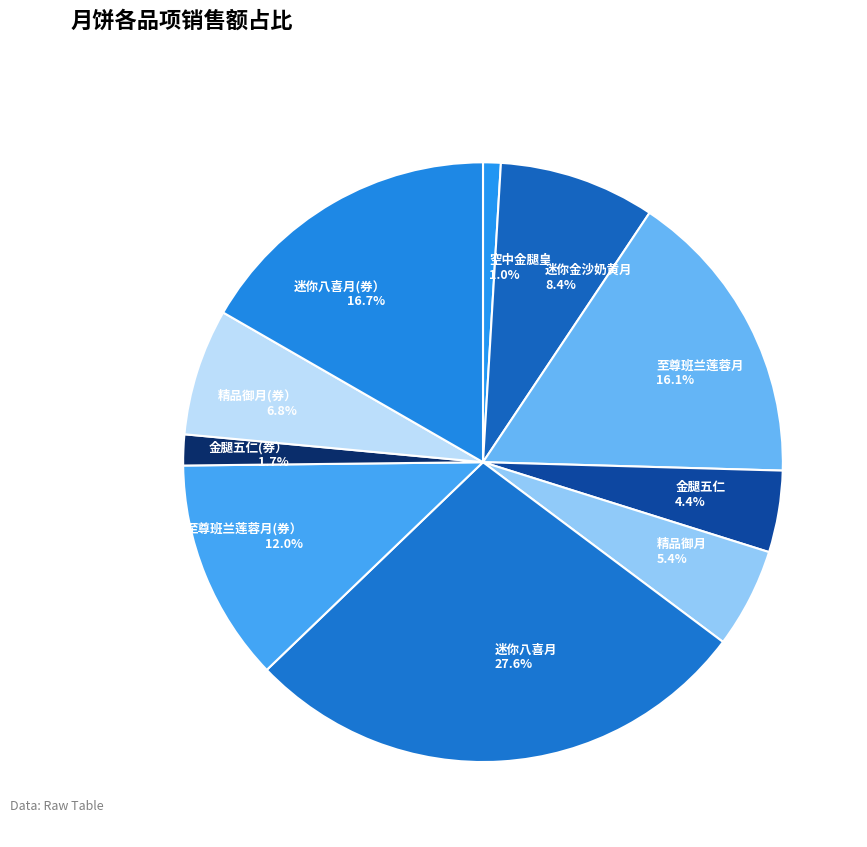

Which slice is the largest?

迷你八喜月